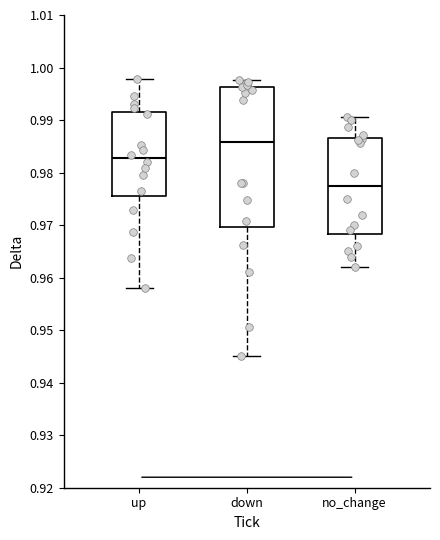

Which box is the tallest, from its lower edge to its upper edge?

down